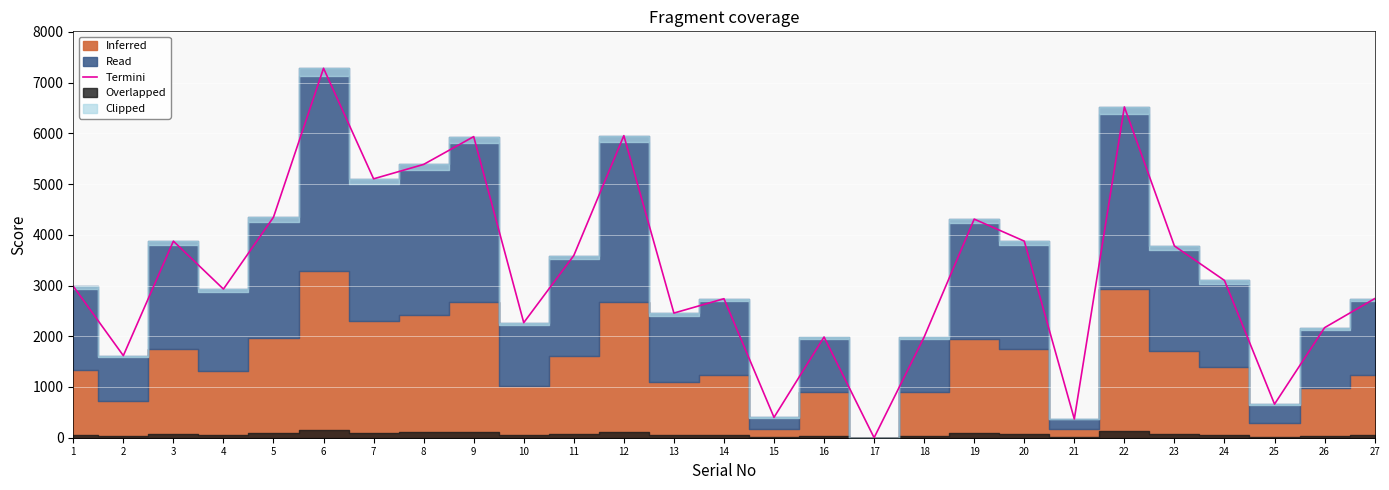

True or false: the data shows 5531 at 20.

False